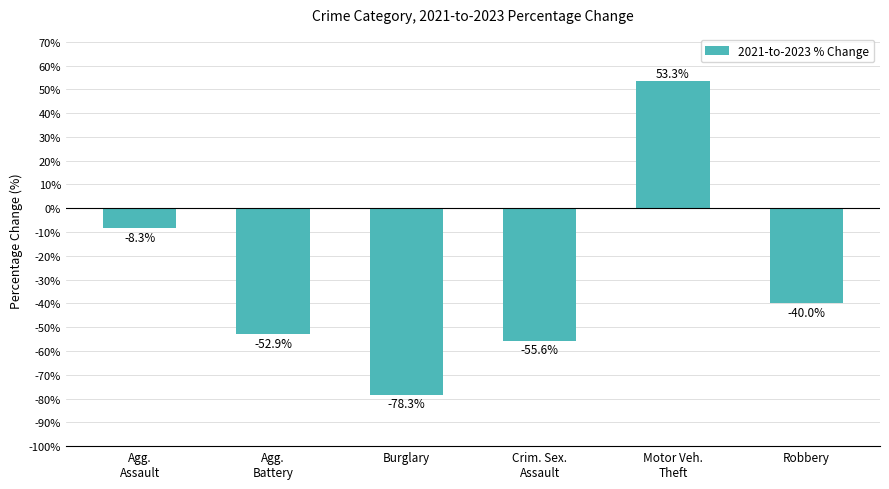

What is the difference between the values at Agg.
Assault and Crim. Sex.
Assault?

47.3